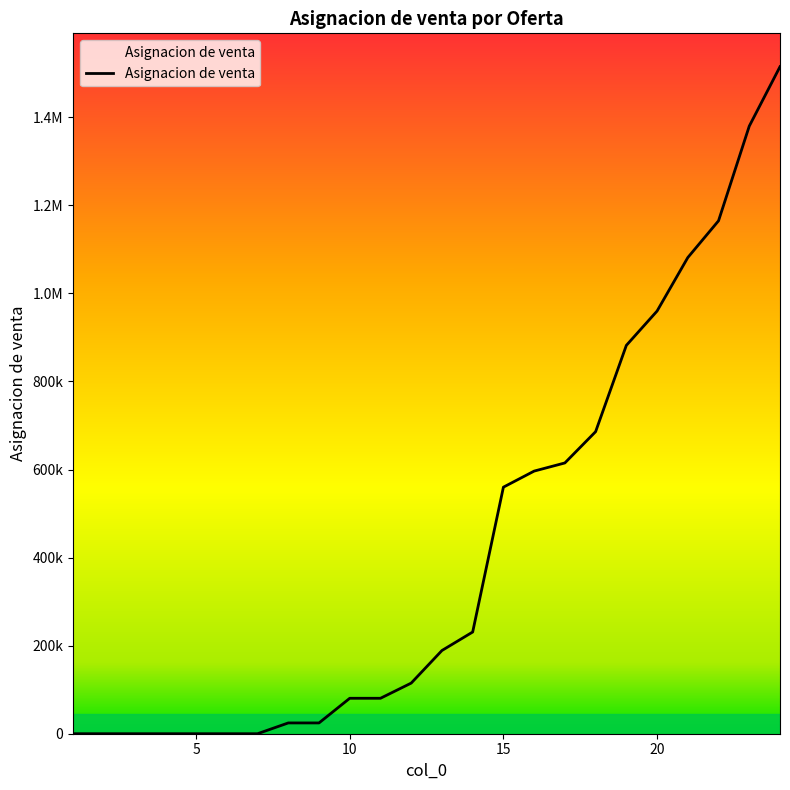

True or false: the data has more than 0 interior local peaks.

False